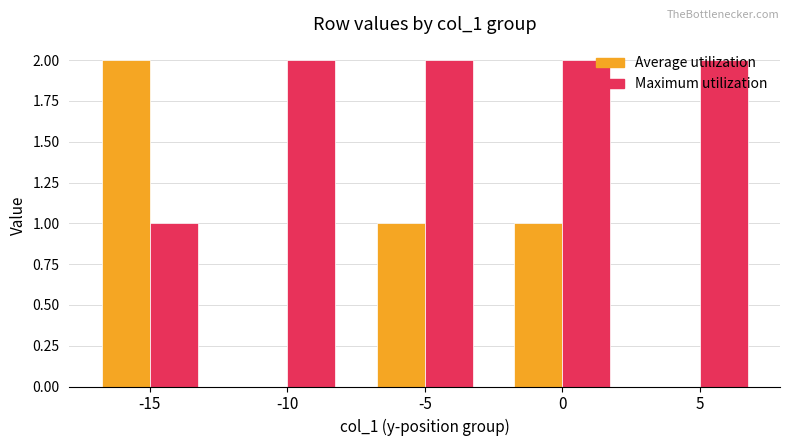

Reading right to left, list all the values displayed in this chart.

Average utilization: 0	1	1	0	2
Maximum utilization: 2	2	2	2	1